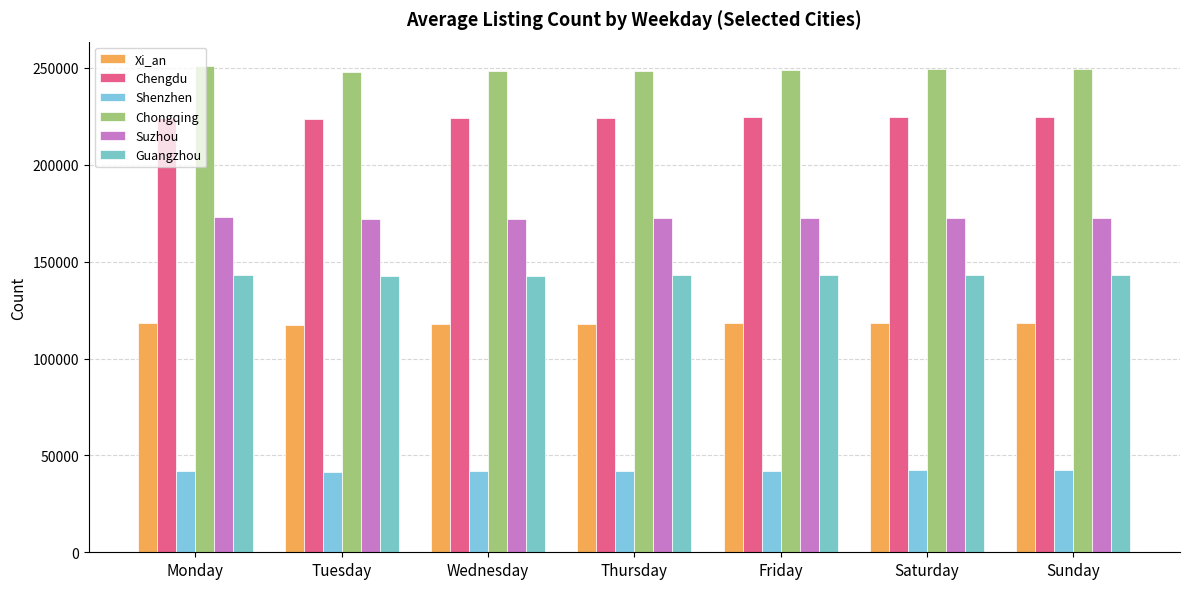

What is the value of the Suzhou bar at the 3rd from the left?

172256